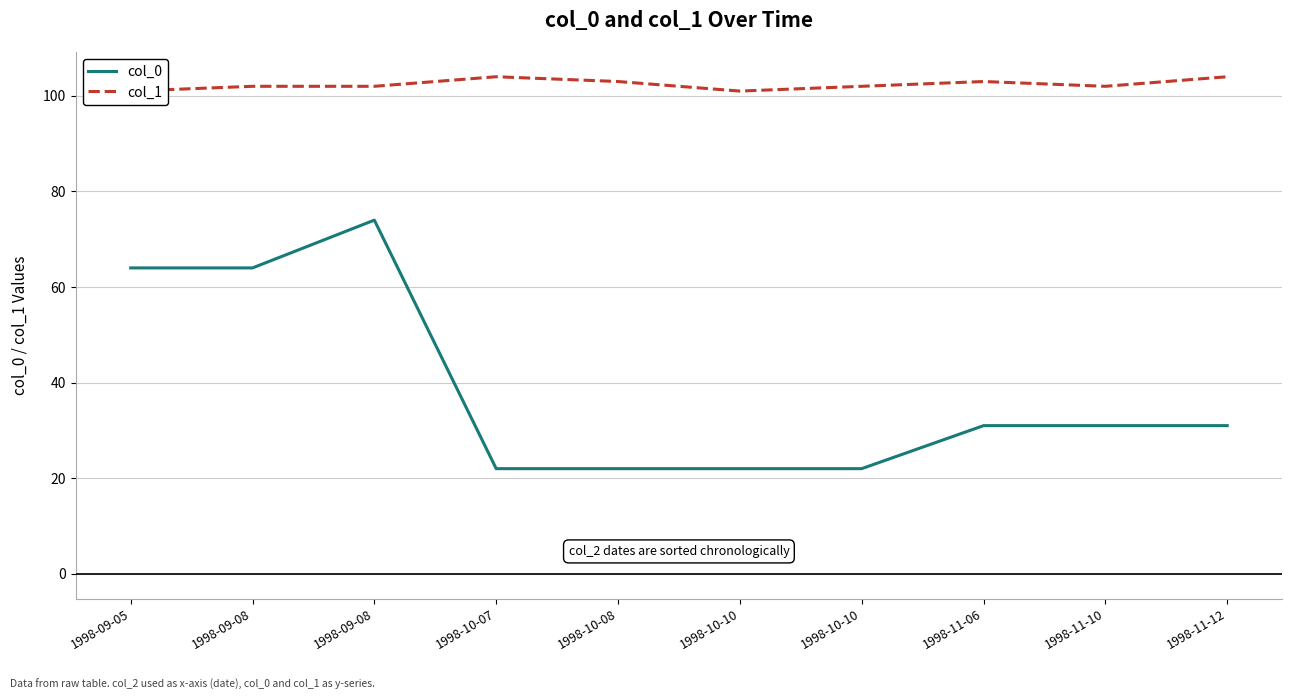

List the series in order of their overall mean, lowest first.

col_0, col_1